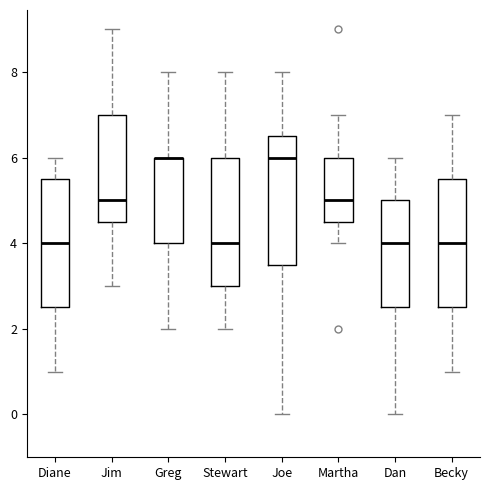

Reading left to right, transcribe this box plot: for each box, give where its median line is, the range the box spans, and where its two whiskers end, as read against the y-axis. The values are not printed on the chart, so give them approximately, as read against the axis.

Diane: median 4.0, box 2.6 to 5.6, whiskers 1.0 to 6.0
Jim: median 5.0, box 4.6 to 7.0, whiskers 3.0 to 9.0
Greg: median 6.0 (drawn on the box's upper edge), box 4.0 to 6.0, whiskers 2.0 to 8.0
Stewart: median 4.0, box 3.0 to 6.0, whiskers 2.0 to 8.0
Joe: median 6.0, box 3.6 to 6.6, whiskers 0.0 to 8.0
Martha: median 5.0, box 4.6 to 6.0, whiskers 4.0 to 7.0
Dan: median 4.0, box 2.6 to 5.0, whiskers 0.0 to 6.0
Becky: median 4.0, box 2.6 to 5.6, whiskers 1.0 to 7.0